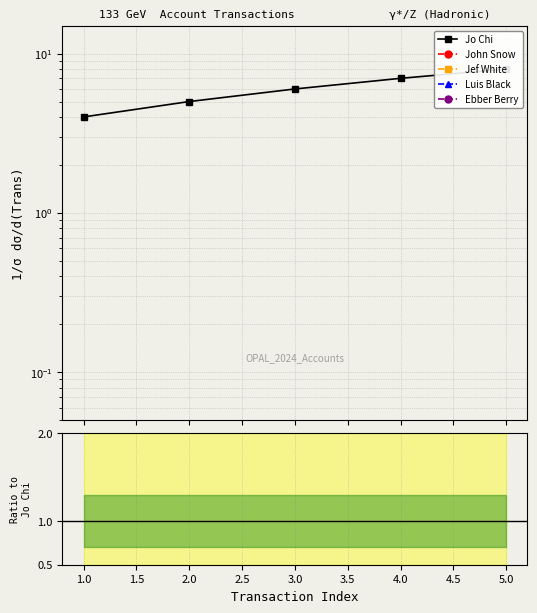

True or false: Jo Chi has more than 1 interior local peaks.

False